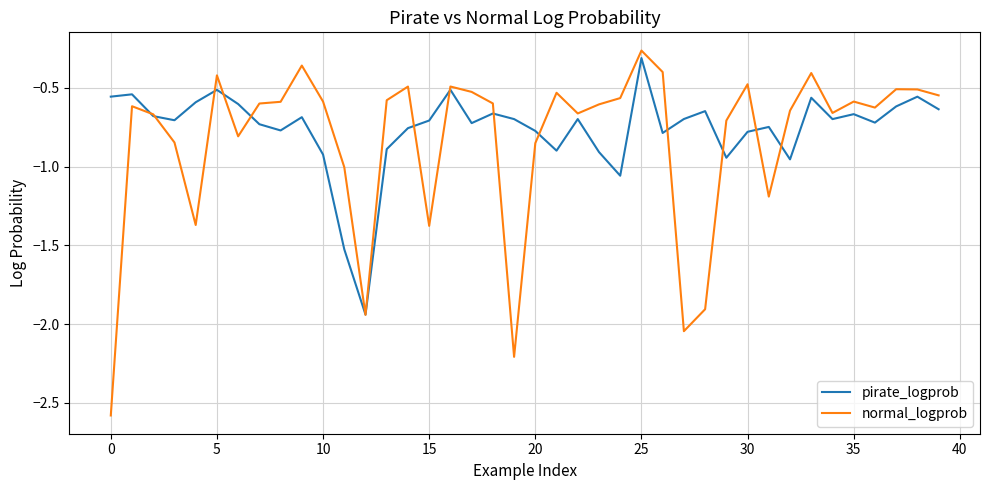

Which series has the largest range (max minus min)?

normal_logprob